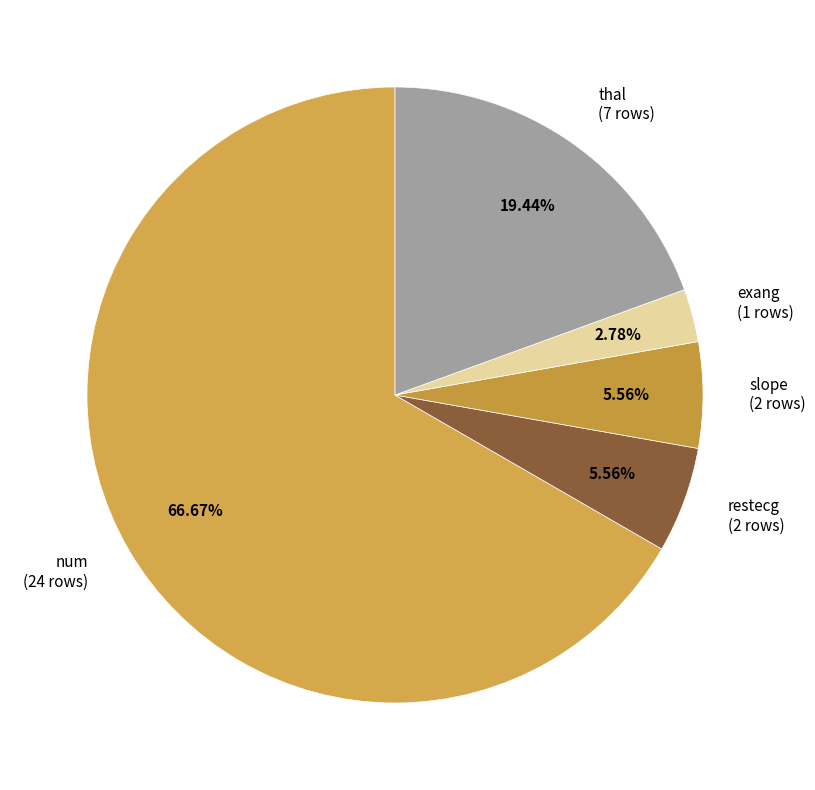

To the nearest percent, what is the difference between the largest and smallest slice percentages?

64%